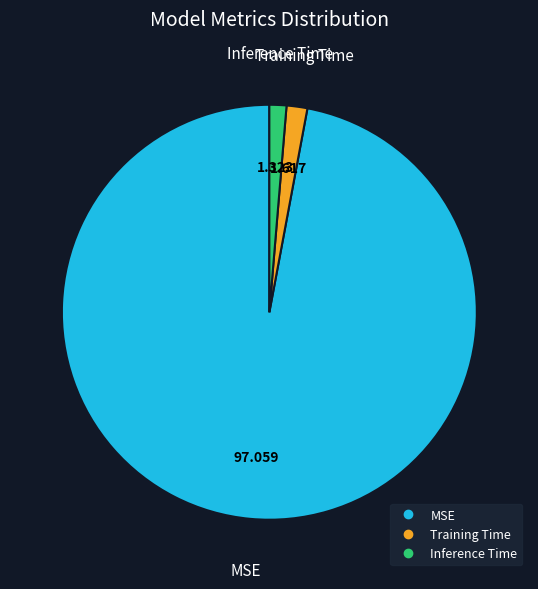

The Inference Time slice represents 1% of the pie. True or false?

True